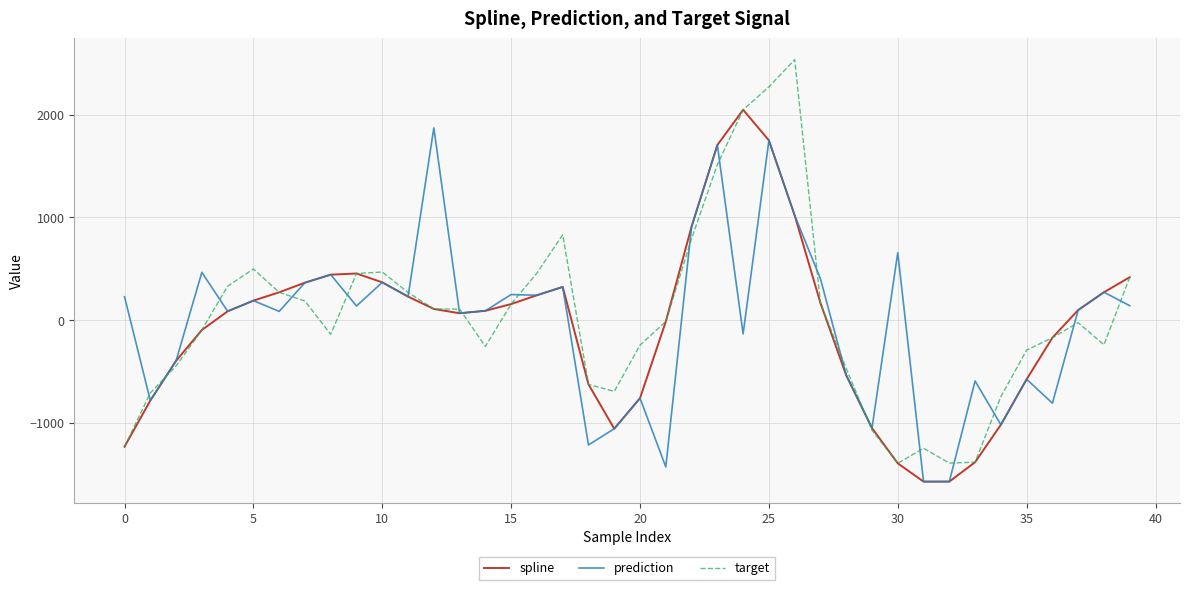

Does the chart display data point markers on the line(s)?

No